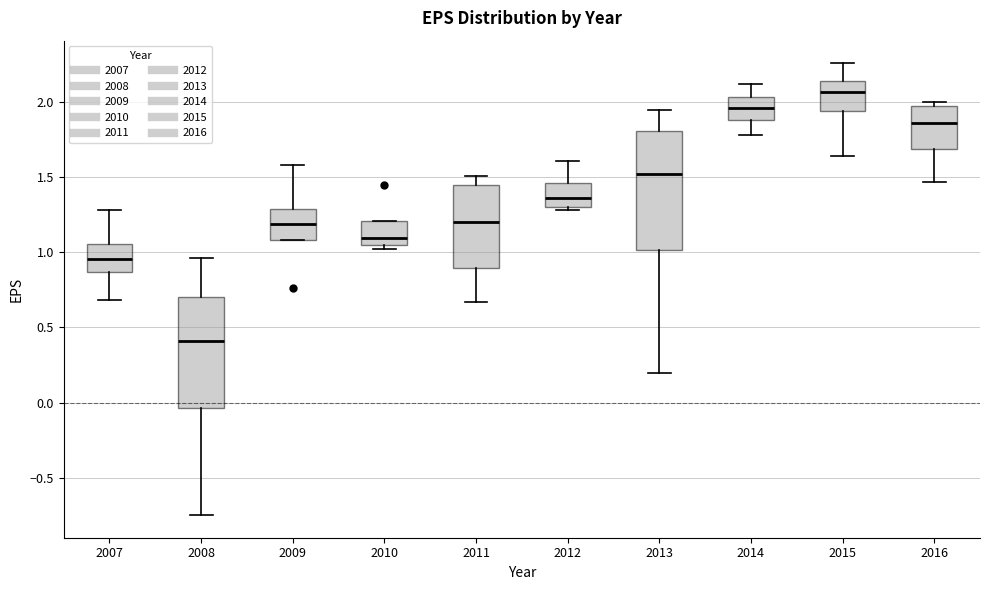

Where does the median line of the box at x = 2014 sit on the y-axis? The values are not printed on the chart, so give them approximately, as read against the axis.

1.95